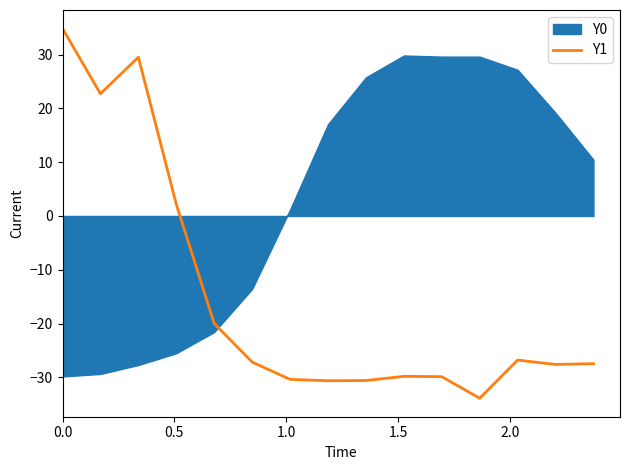

What is the maximum value for Y1?

34.9